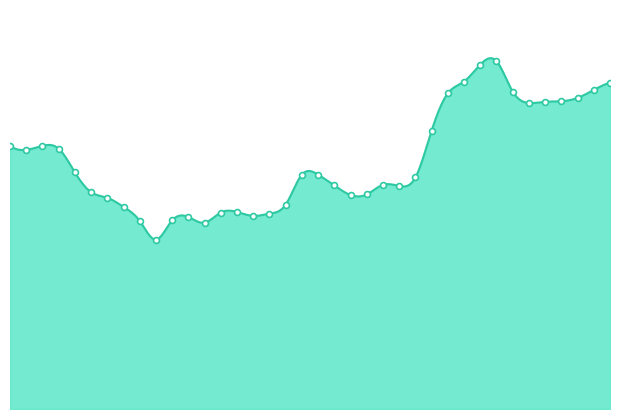

Which has a higher value, 2022-06 or 2023-08?

2023-08